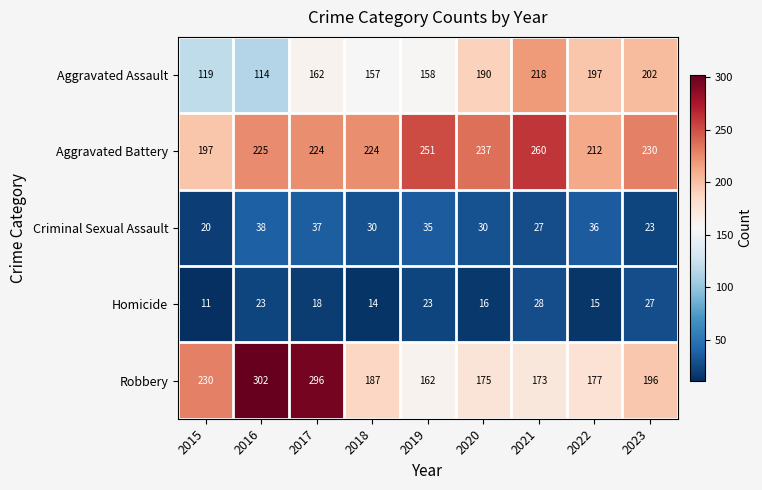

Where does the Criminal Sexual Assault series first go above 30?

2016